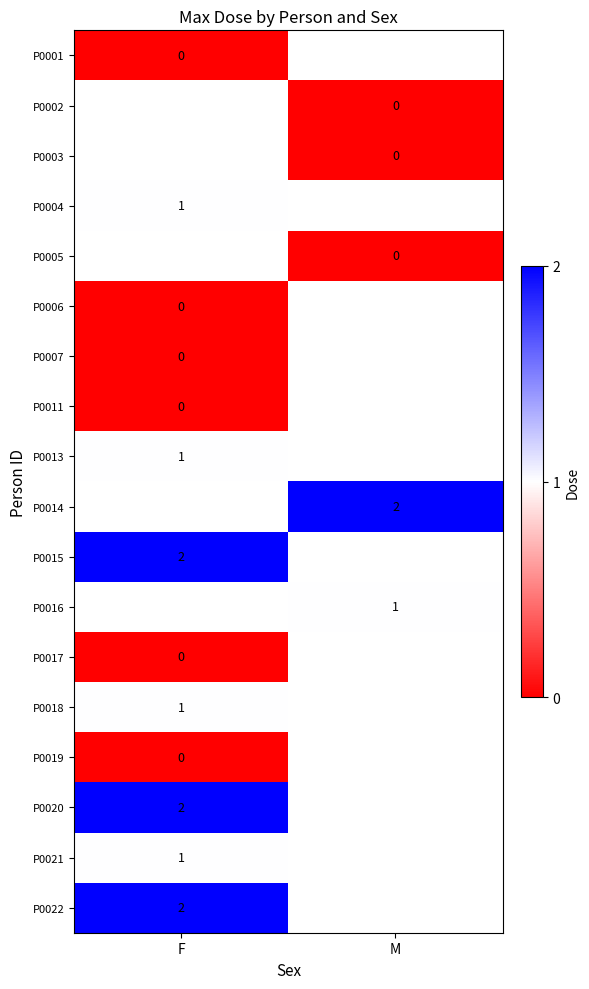

How many distinct data groups are displayed?

18